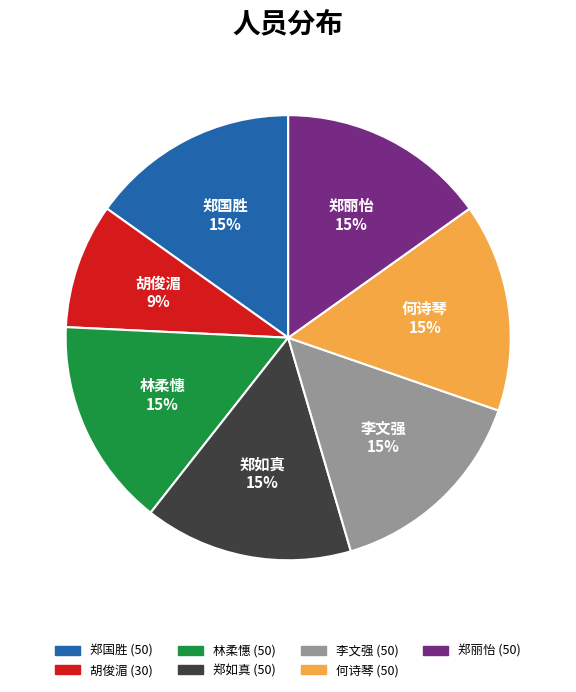

Combined, do 胡俊湄 and 郑如真 account for over 50%?

No